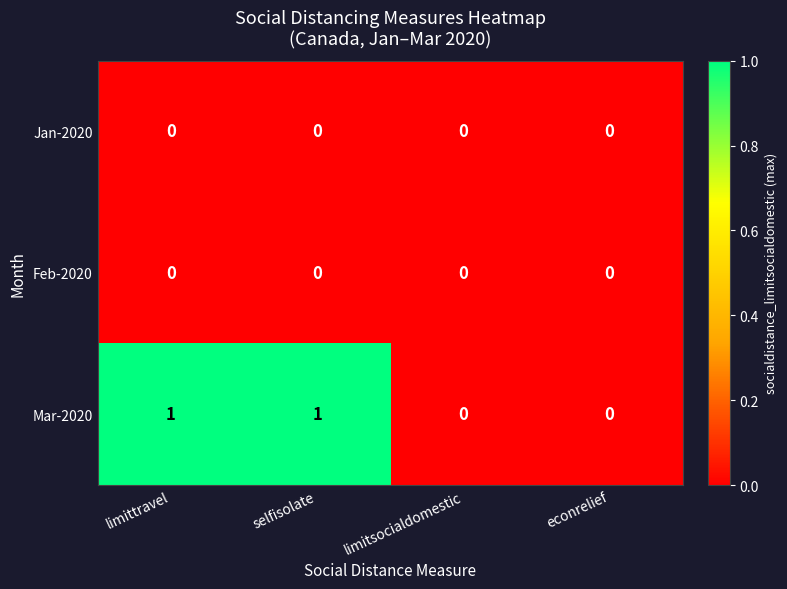

What is the difference between the highest and lowest values at limittravel?

1